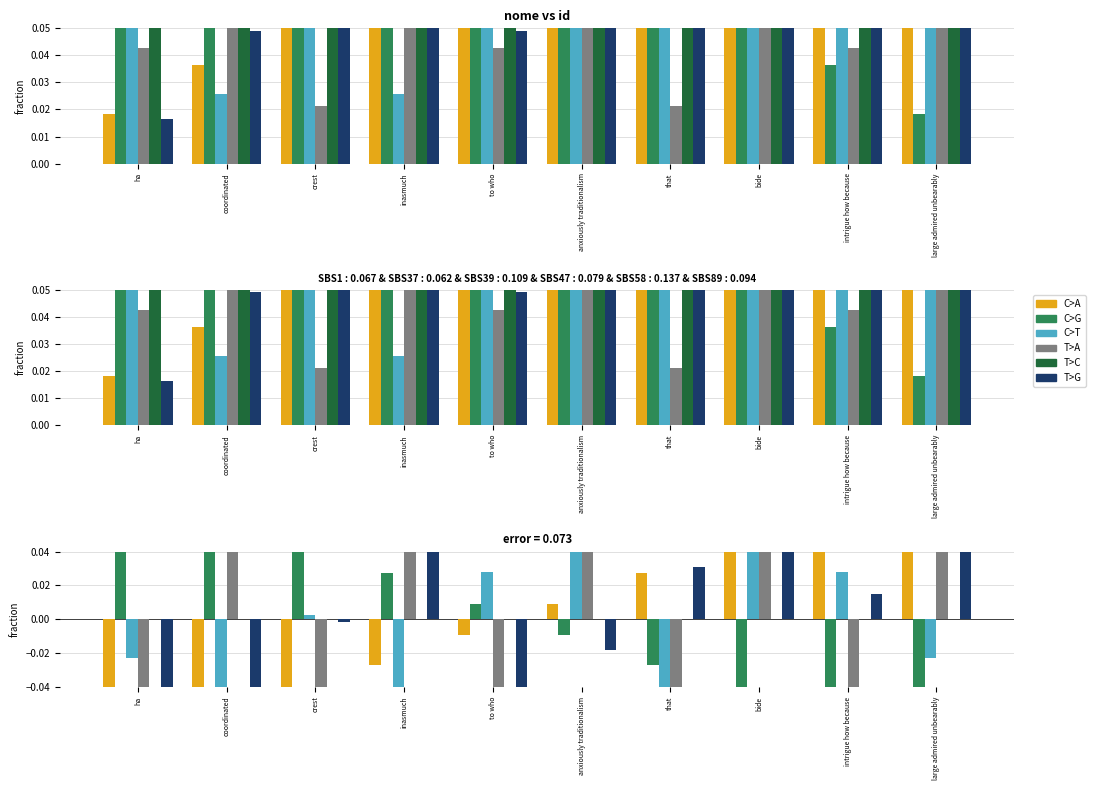

What is the difference between the maximum and minimum values in the T>A series?

0.1